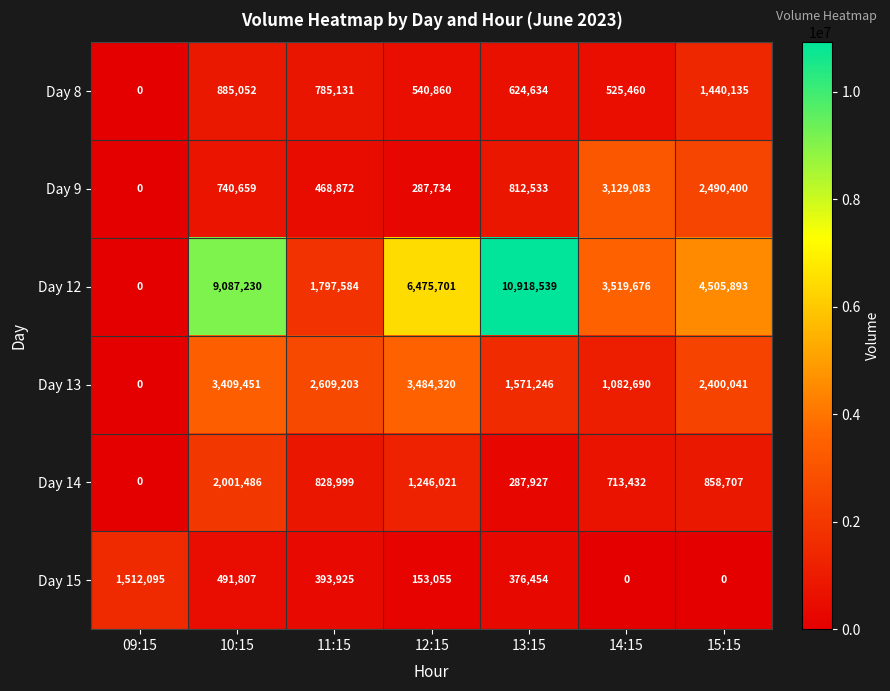

What is the difference between the second highest and minimum values in the Day 12 series?

9087230